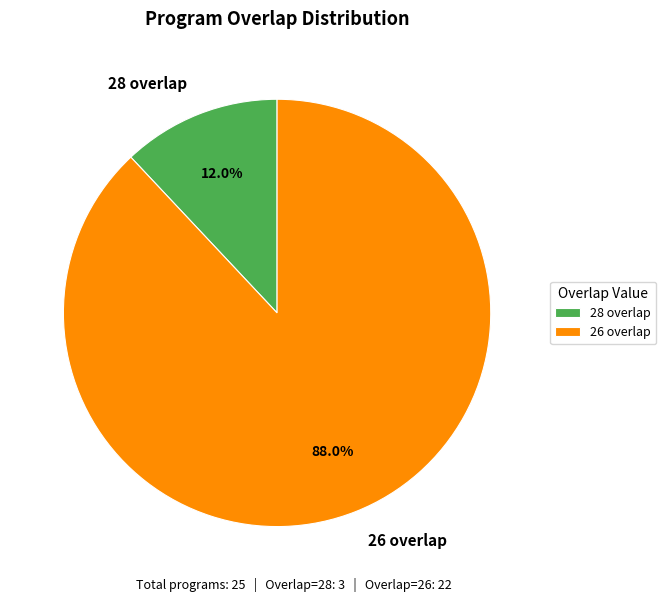

What percentage do 28 overlap and 26 overlap together represent?

100.0%